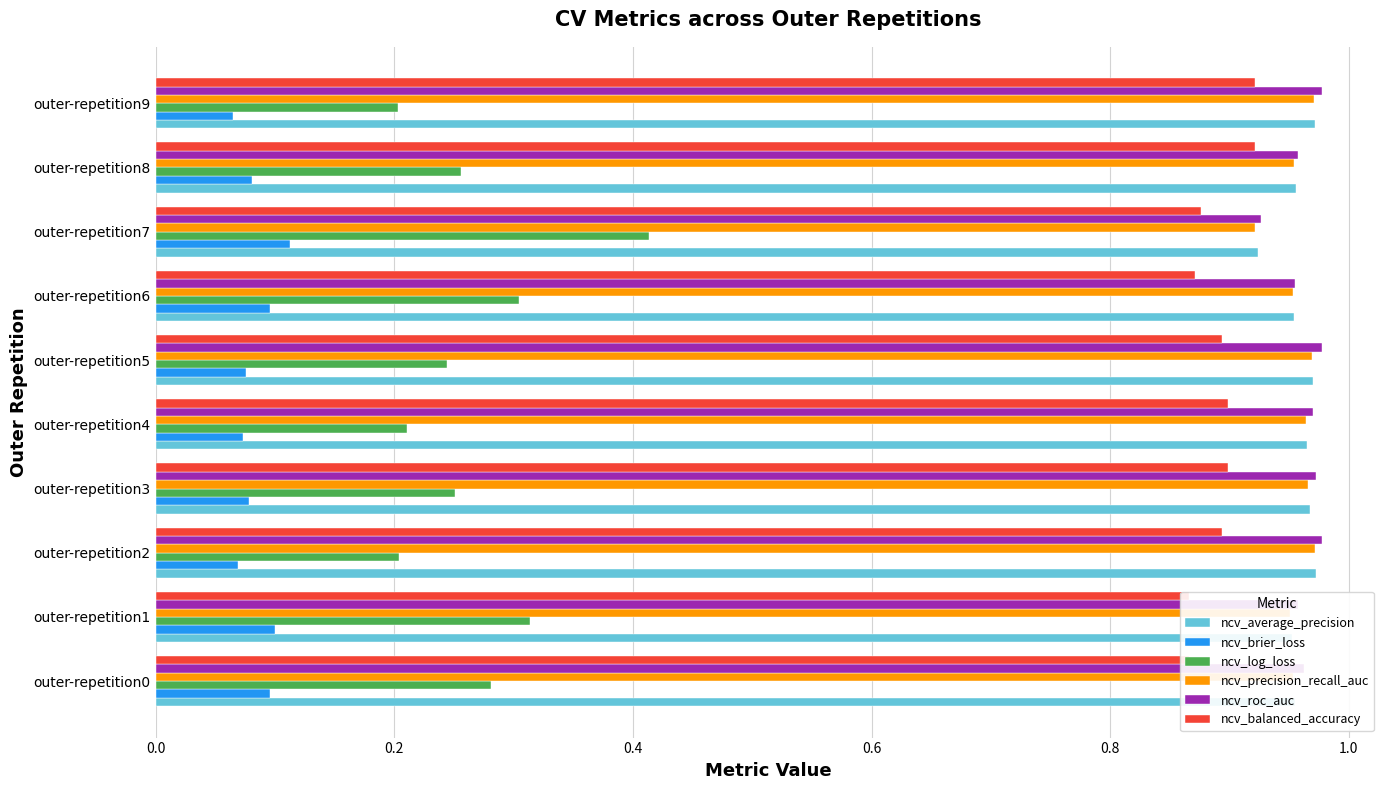

How many ncv_balanced_accuracy values are between 0 and 1?

10